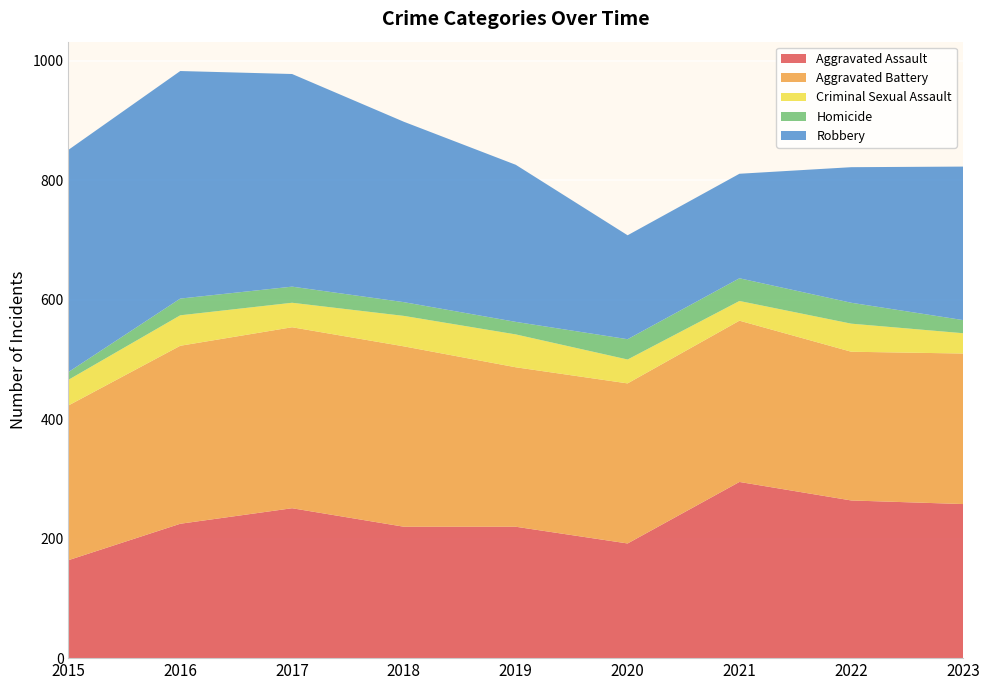

Reading left to right, transcribe all the data shown in this chart.

Aggravated Assault: 2015=164	2016=225	2017=251	2018=220	2019=220	2020=192	2021=295	2022=264	2023=258
Aggravated Battery: 2015=259	2016=298	2017=303	2018=302	2019=267	2020=268	2021=270	2022=249	2023=252
Criminal Sexual Assault: 2015=43	2016=51	2017=41	2018=51	2019=55	2020=40	2021=33	2022=47	2023=34
Homicide: 2015=13	2016=28	2017=27	2018=23	2019=21	2020=34	2021=38	2022=35	2023=22
Robbery: 2015=372	2016=381	2017=356	2018=302	2019=263	2020=174	2021=175	2022=227	2023=257